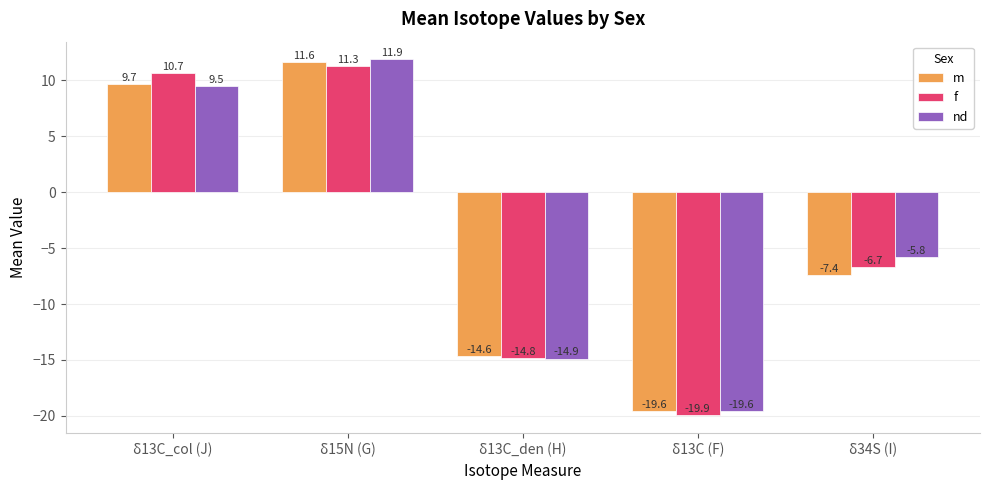

The nd series shows 16.0 at δ15N (G). True or false?

False